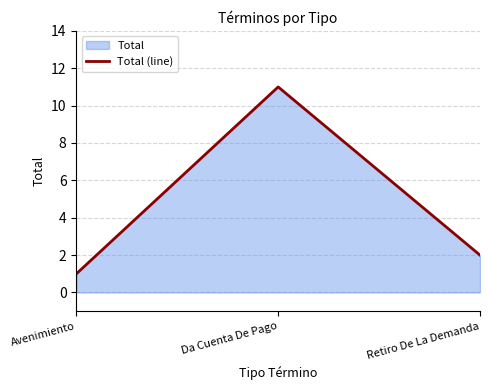

What is the value of the 2nd point from the left?

11